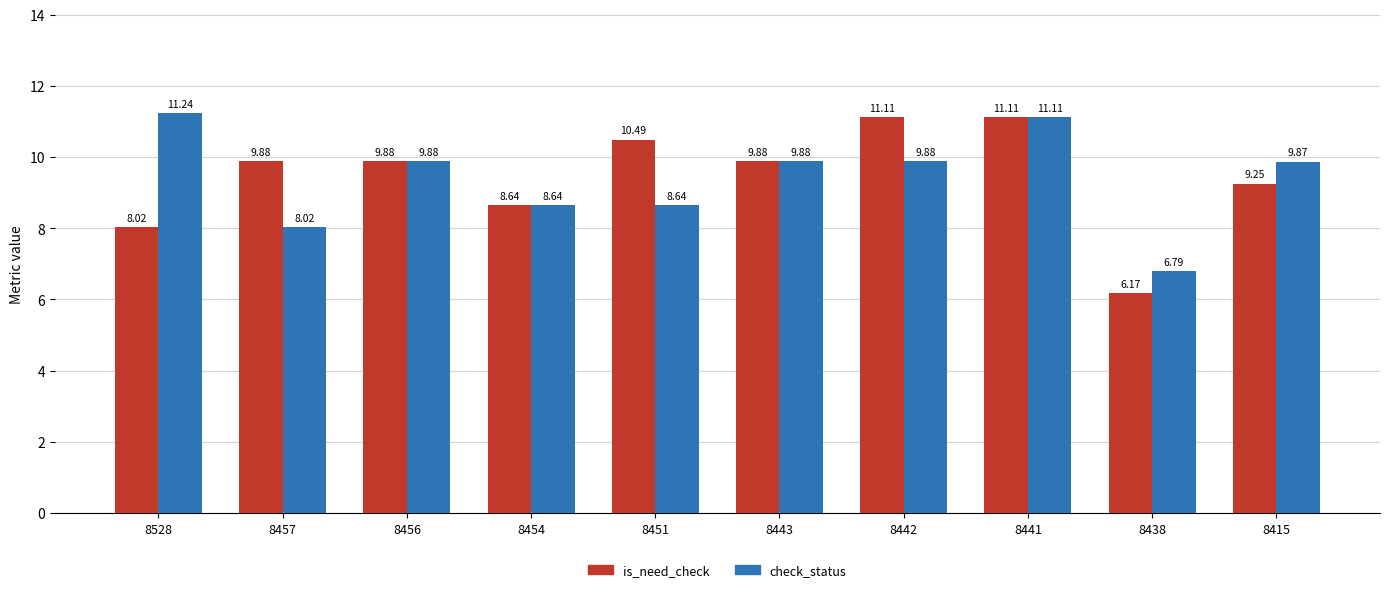

What is the difference between the check_status values at 8457 and 8442?

1.9